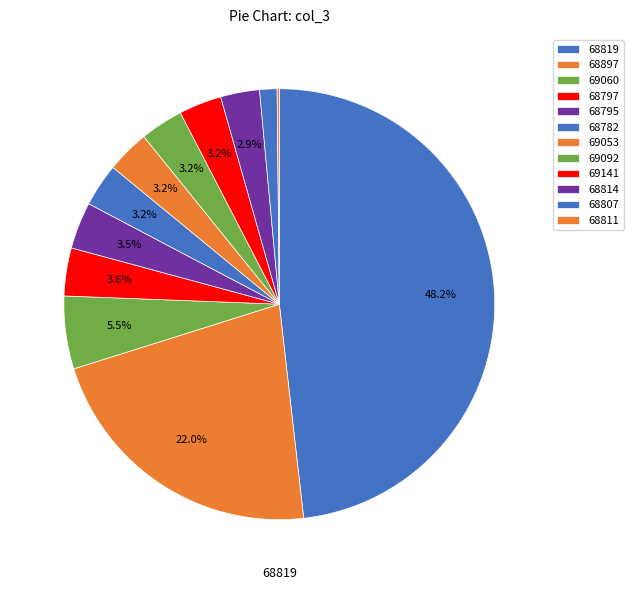

To the nearest percent, what is the difference between the largest and smallest slice percentages?

48%